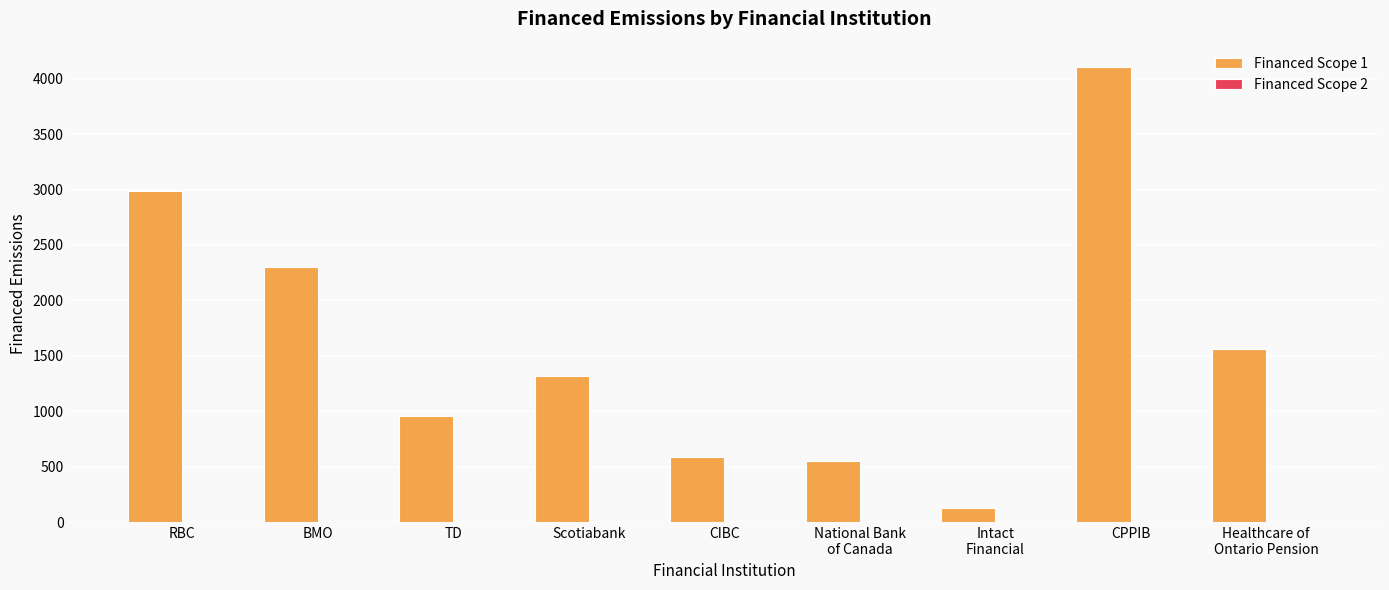

What is the maximum value for Financed Scope 1?

4102.3